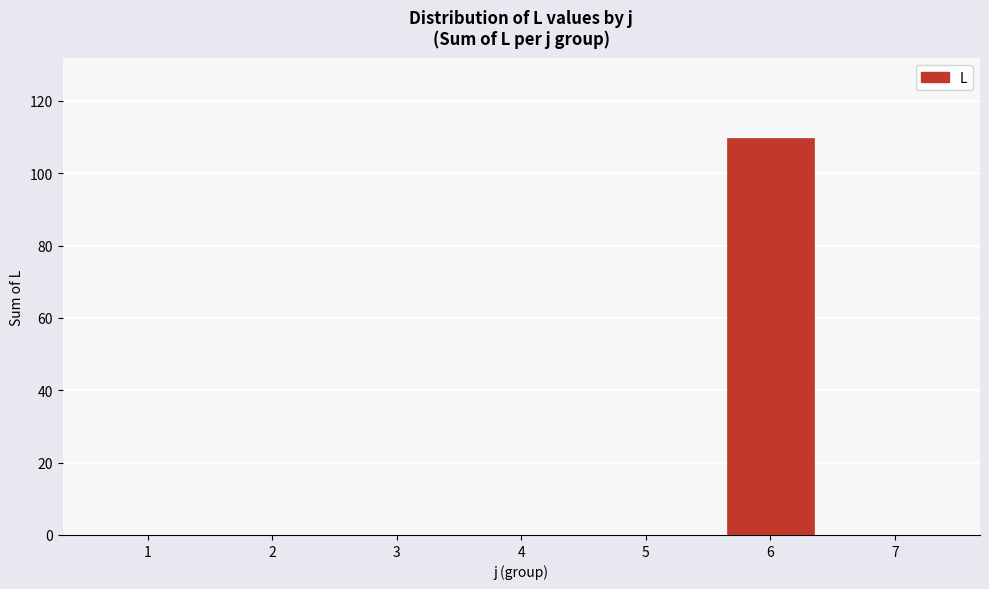

Reading left to right, transcribe all the data shown in this chart.

1=0.0	2=0.0	3=0.0	4=0.0	5=0.0	6=109.8	7=0.0